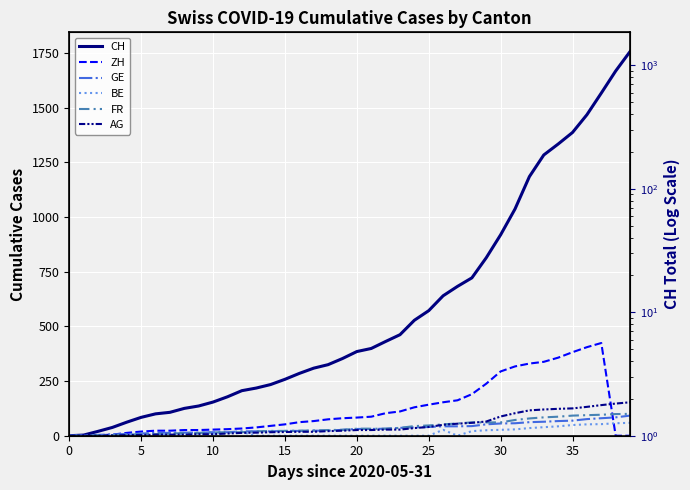

Which has a higher value, 33 or 14?

33